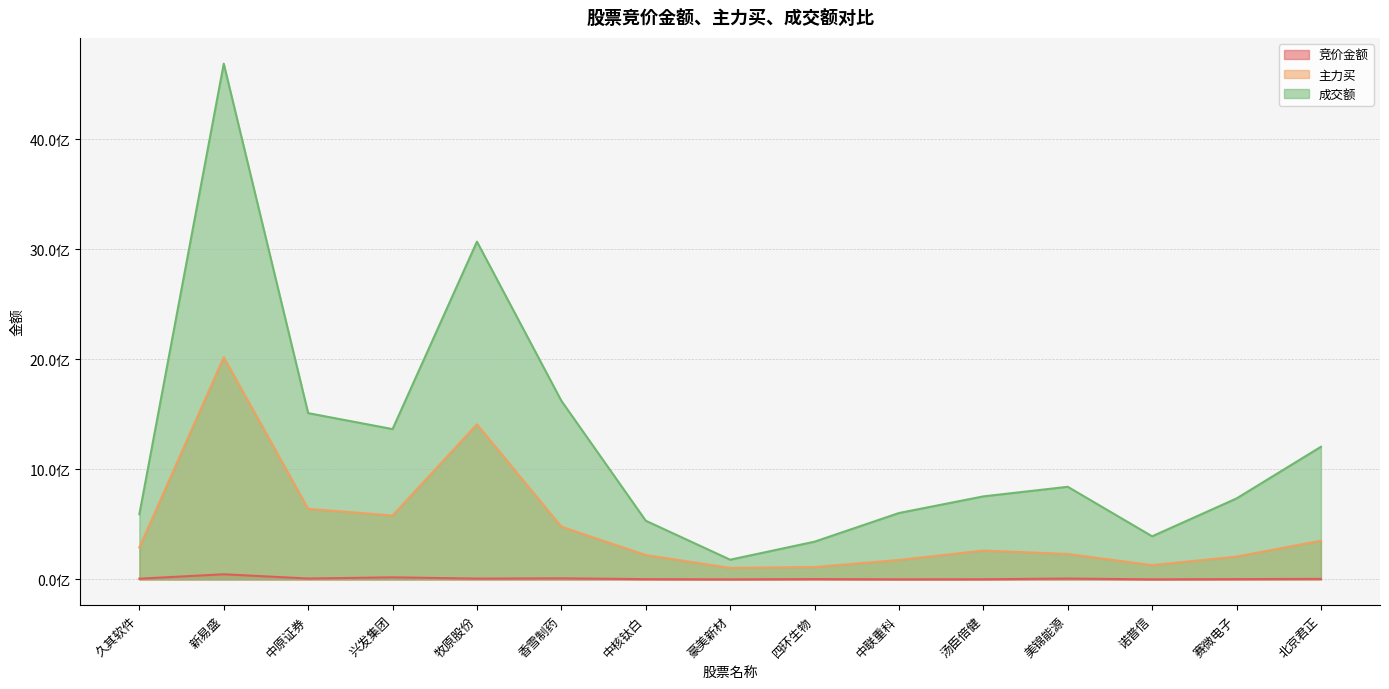

The 主力买 series shows 124350787 at 北京君正. True or false?

False